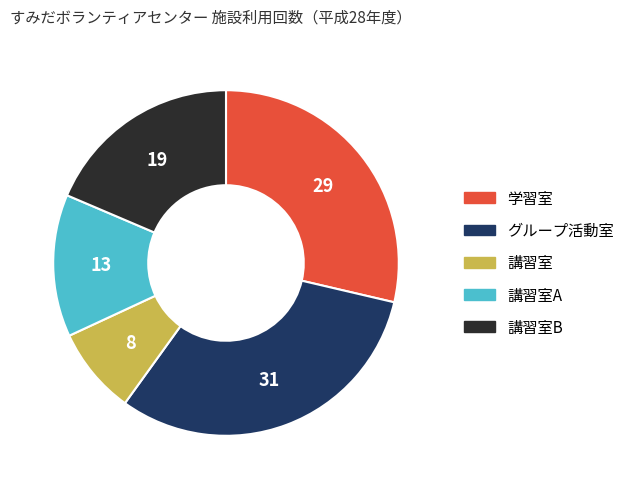

Does any single category account for the majority?

No